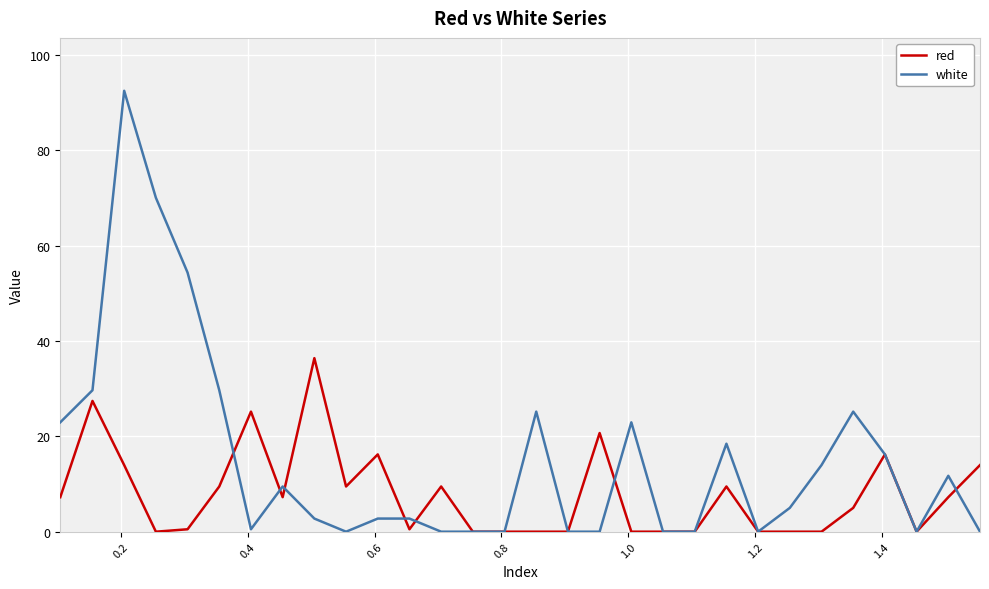

Rank the series by their average value, from lowest to highest.

red, white